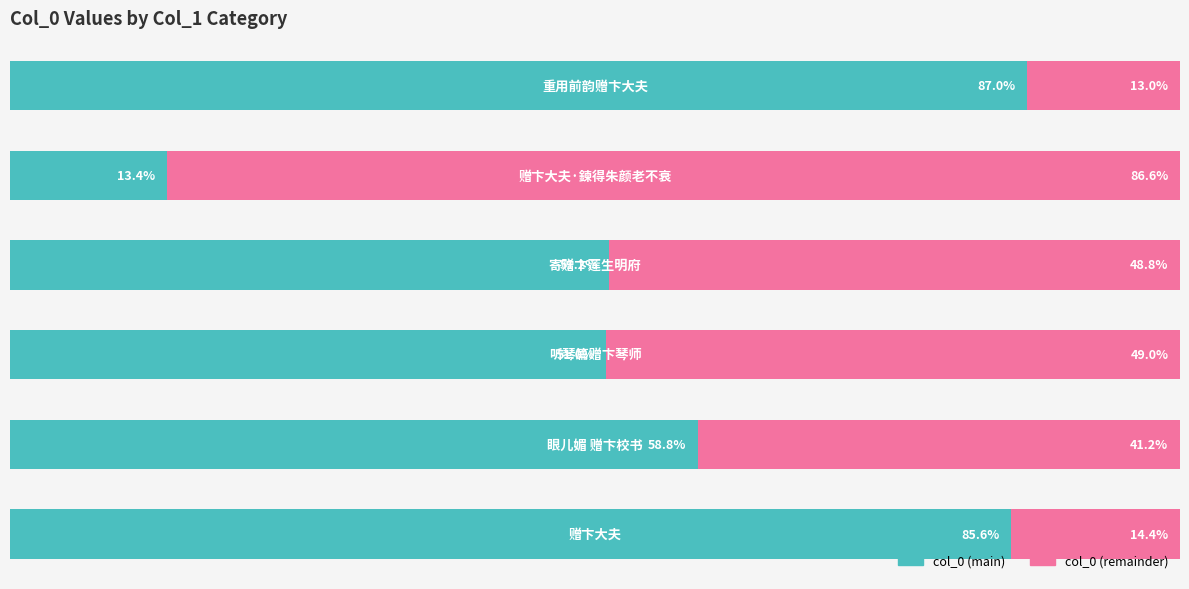

How many distinct data groups are displayed?

2